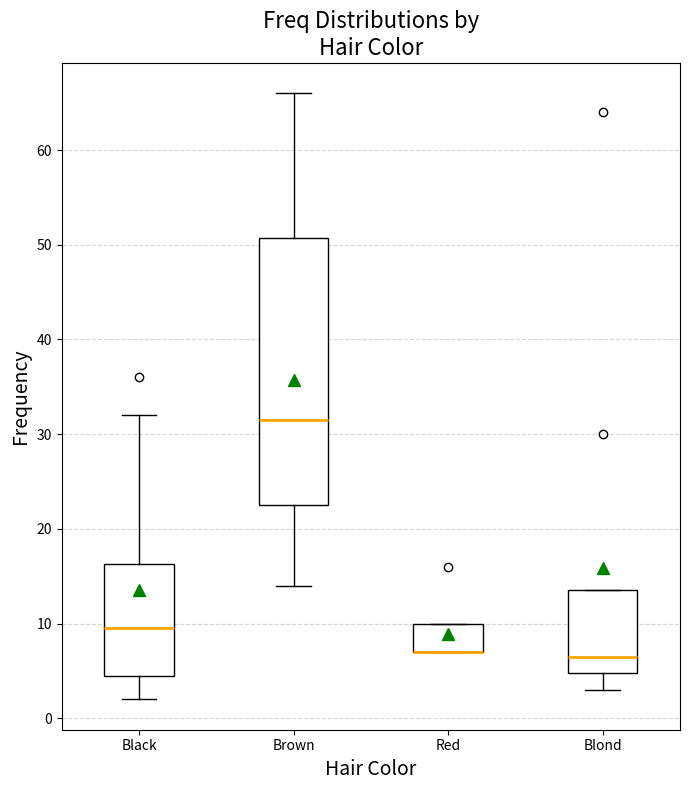

Where is the upper edge of the box for Blond on the y-axis? The values are not printed on the chart, so give them approximately, as read against the axis.

14